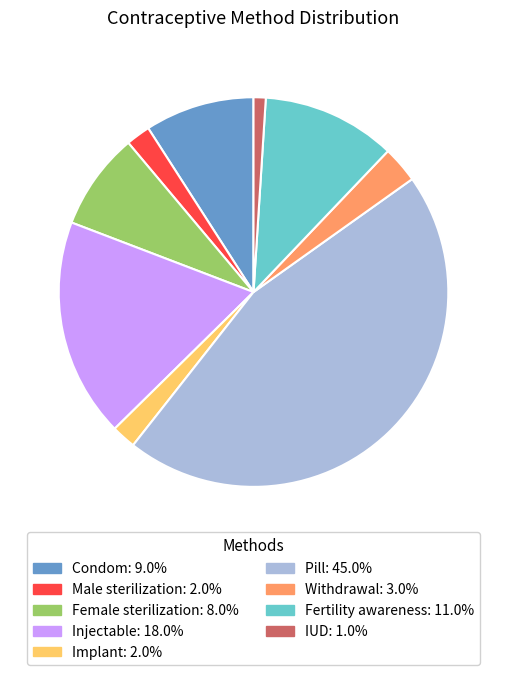

Which category has the biggest portion of the pie?

Pill